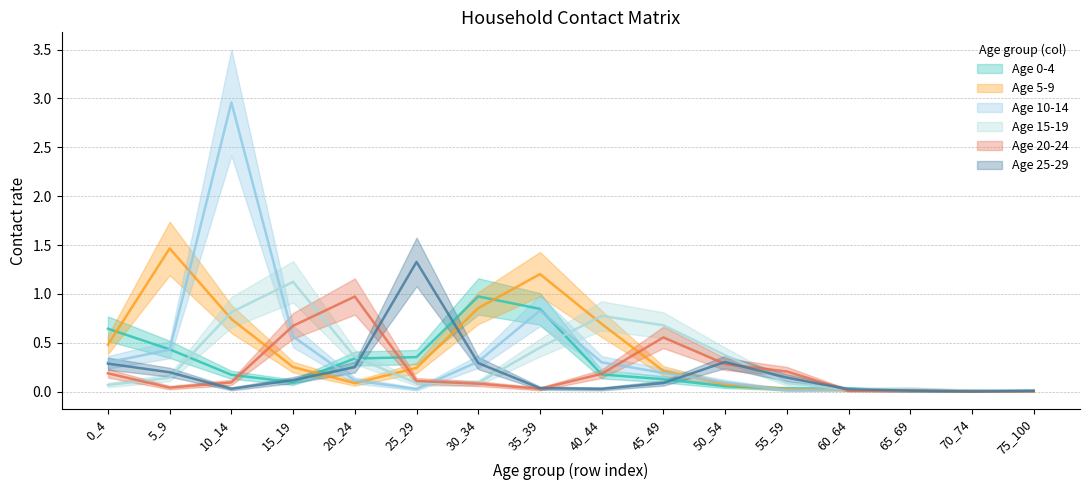

What is the highest value of the 20_24 series?

1.0